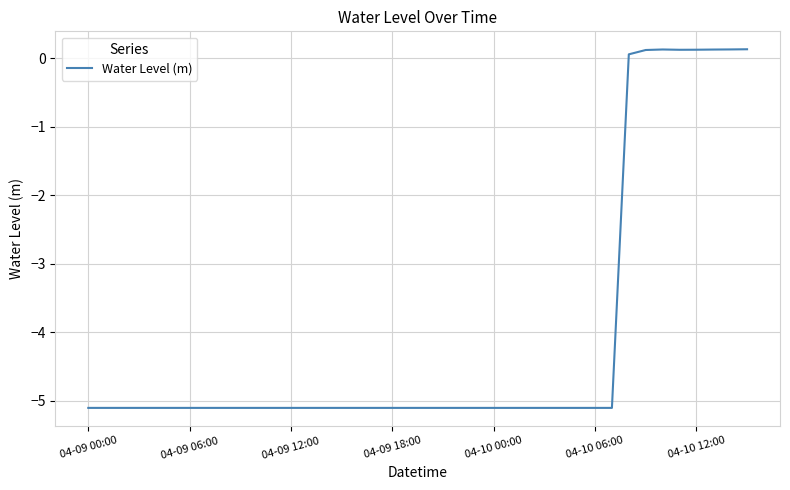

How many categories are shown in the chart?

40